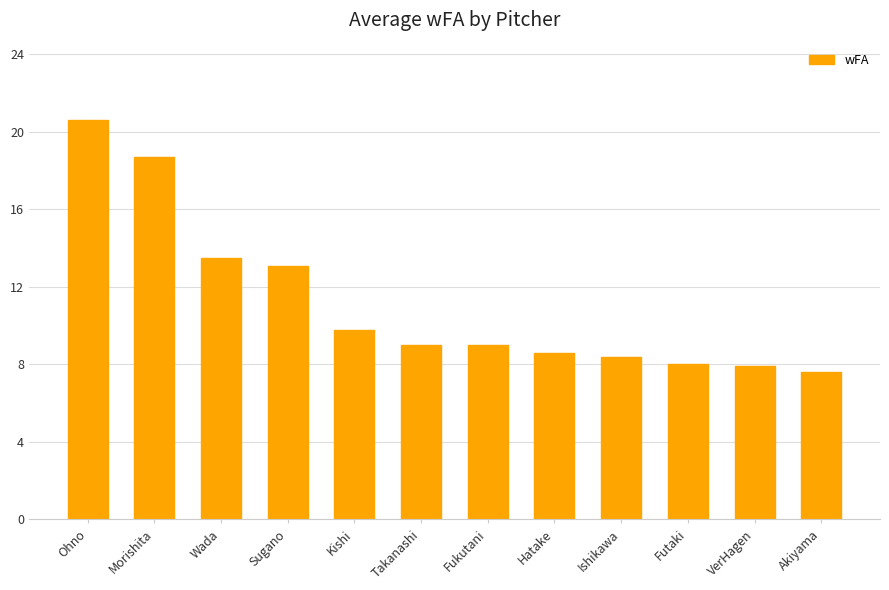

How many categories are shown in the chart?

12